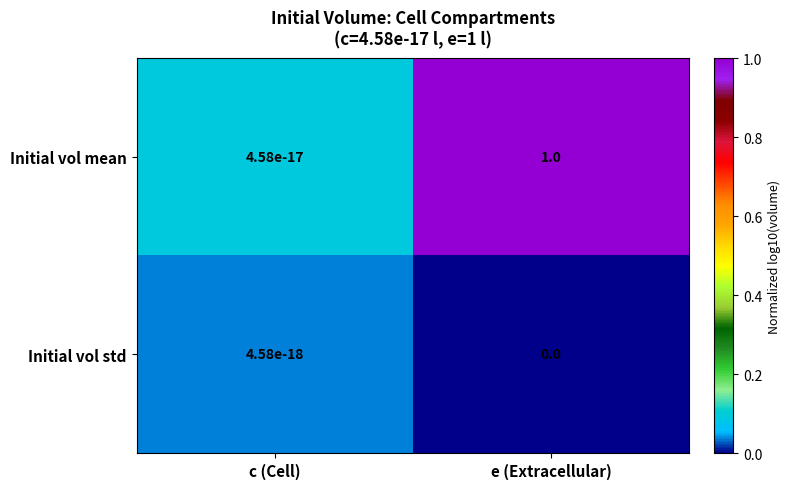

What is the difference between the maximum and minimum values in the Initial vol mean series?

1.0